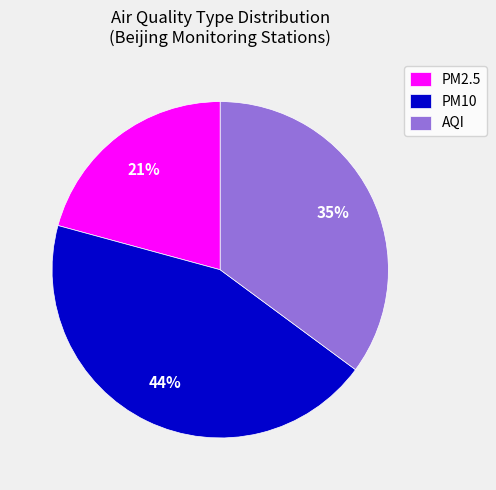

Does AQI account for over 50% of the chart?

No